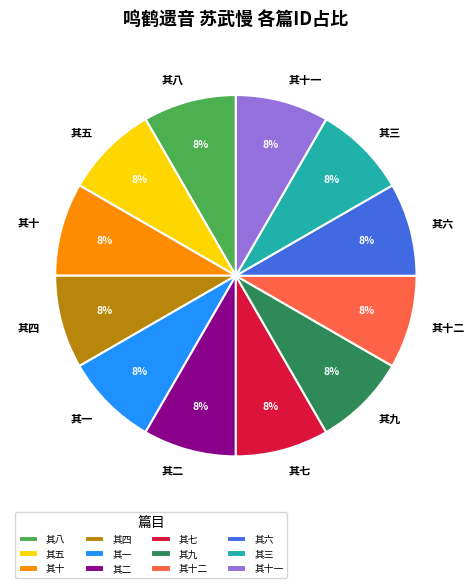

What is the ratio of the value at 其十 to the value at 其八?

1.0